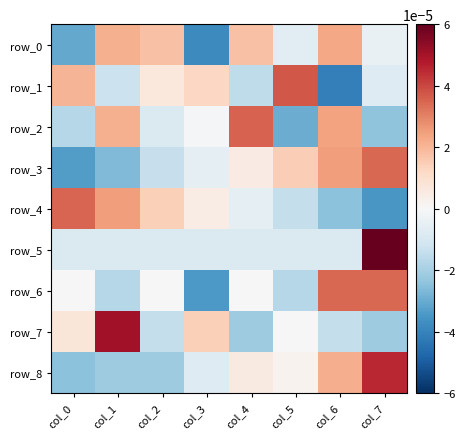

Between col_1 and col_3, which series saw the biggest shift?

row_0